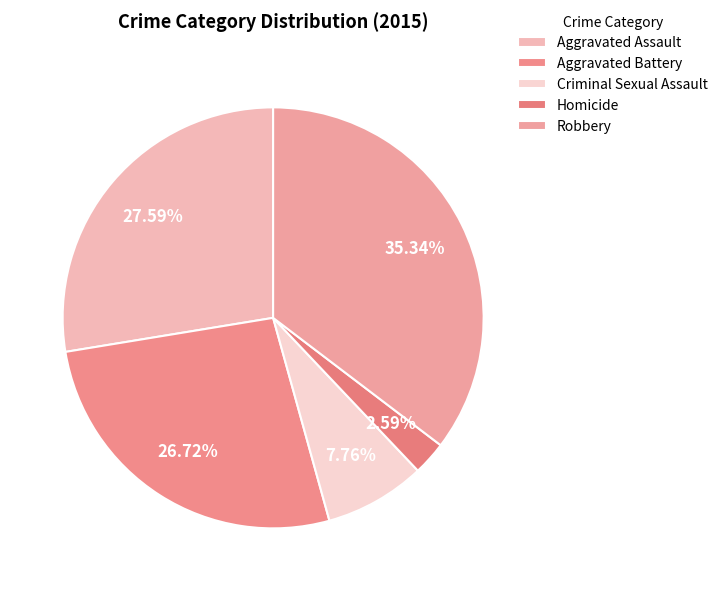

Count the number of slices in the pie.

5